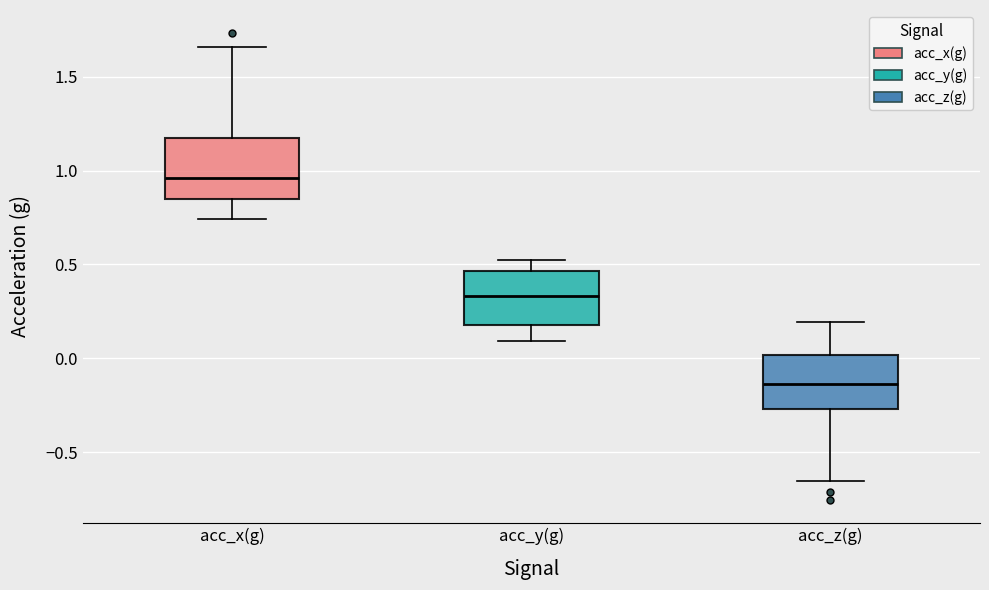

Where is the upper edge of the box for acc_z(g) on the y-axis? The values are not printed on the chart, so give them approximately, as read against the axis.

0.00